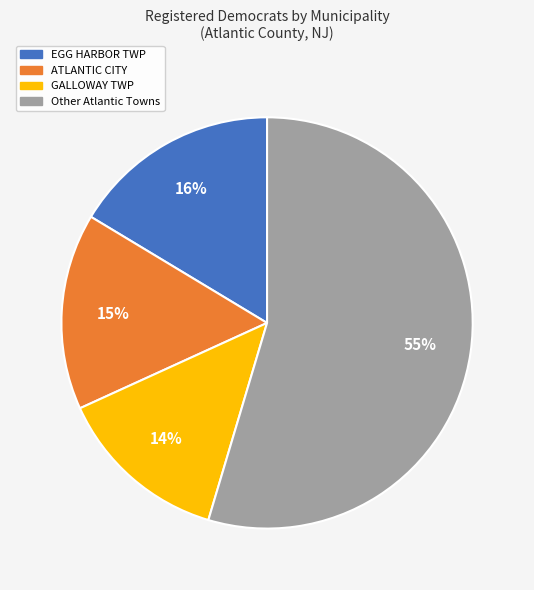

Count the number of slices in the pie.

4